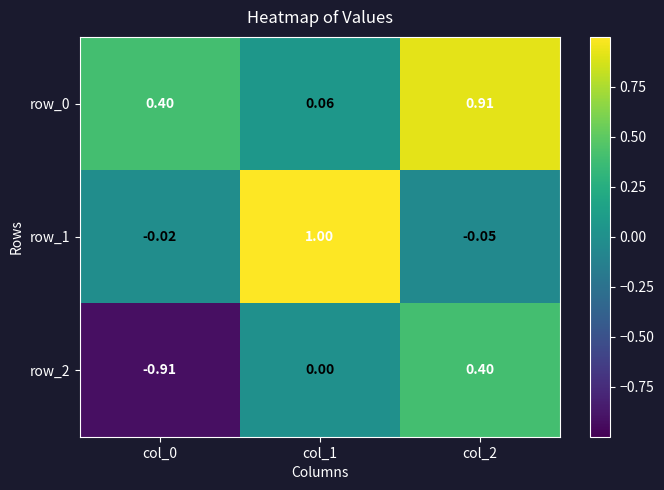

The value of row_0 at col_2 is 1.3. True or false?

False